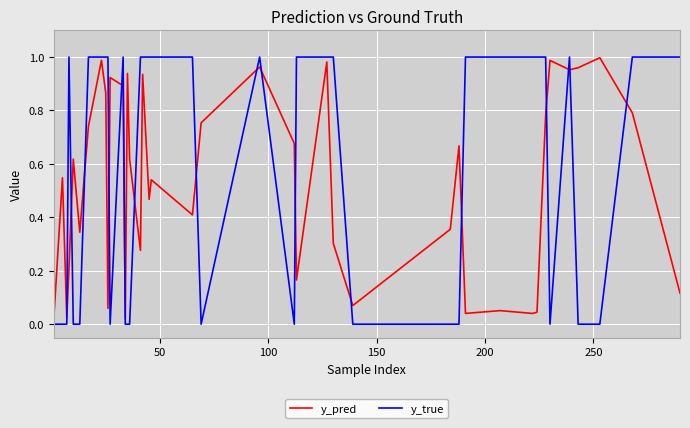

Which series has the widest spread of values?

y_true